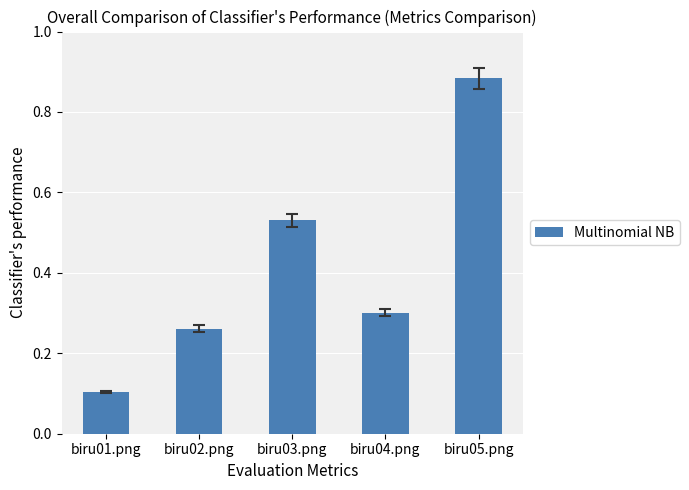

How many bars are there in total?

5